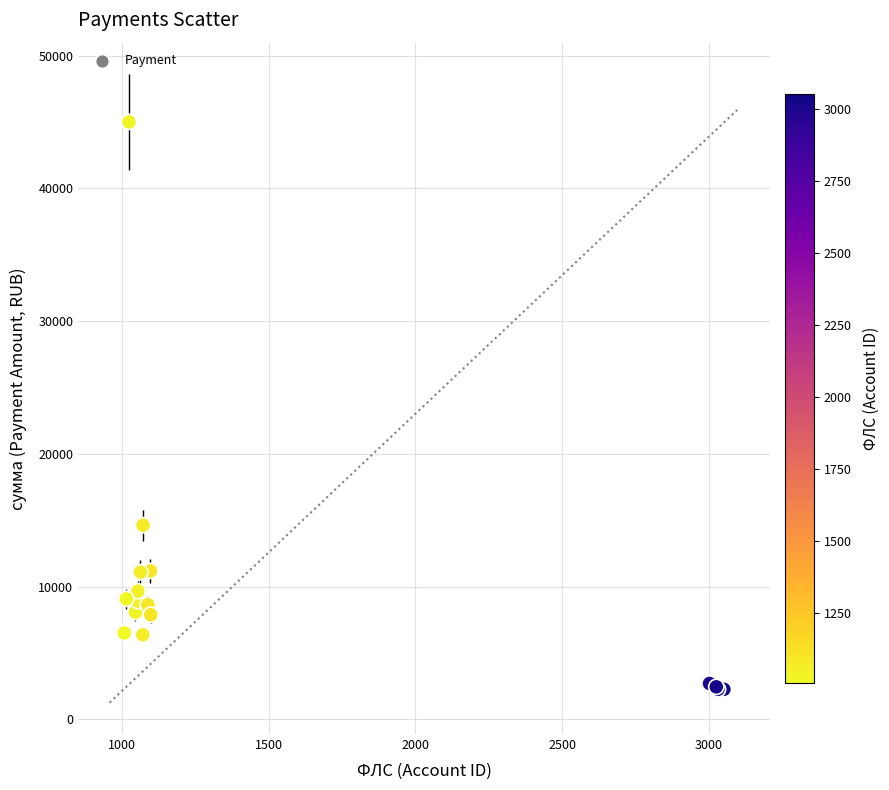

What Y value in the scatter plot is closest to 23635?

14632.0